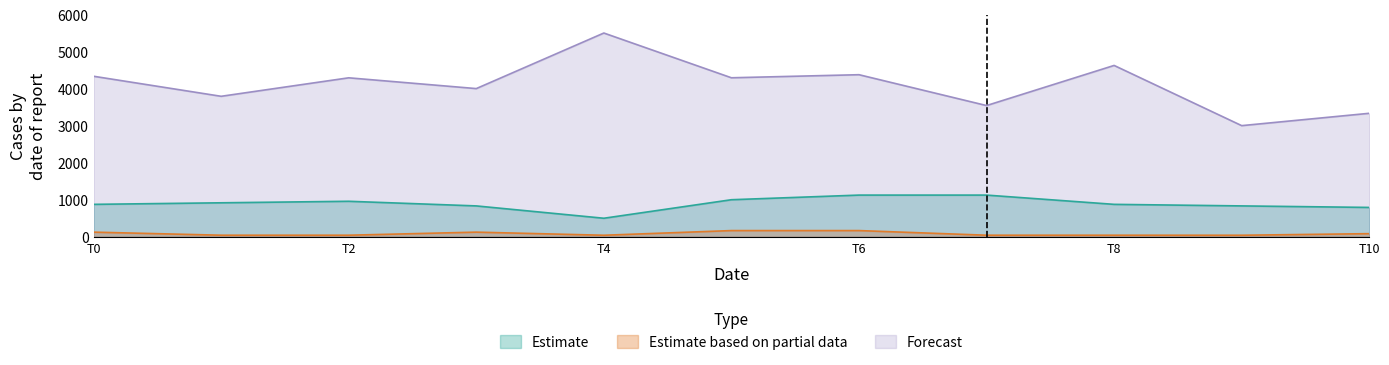

Which series has the largest total across all categories?

Forecast